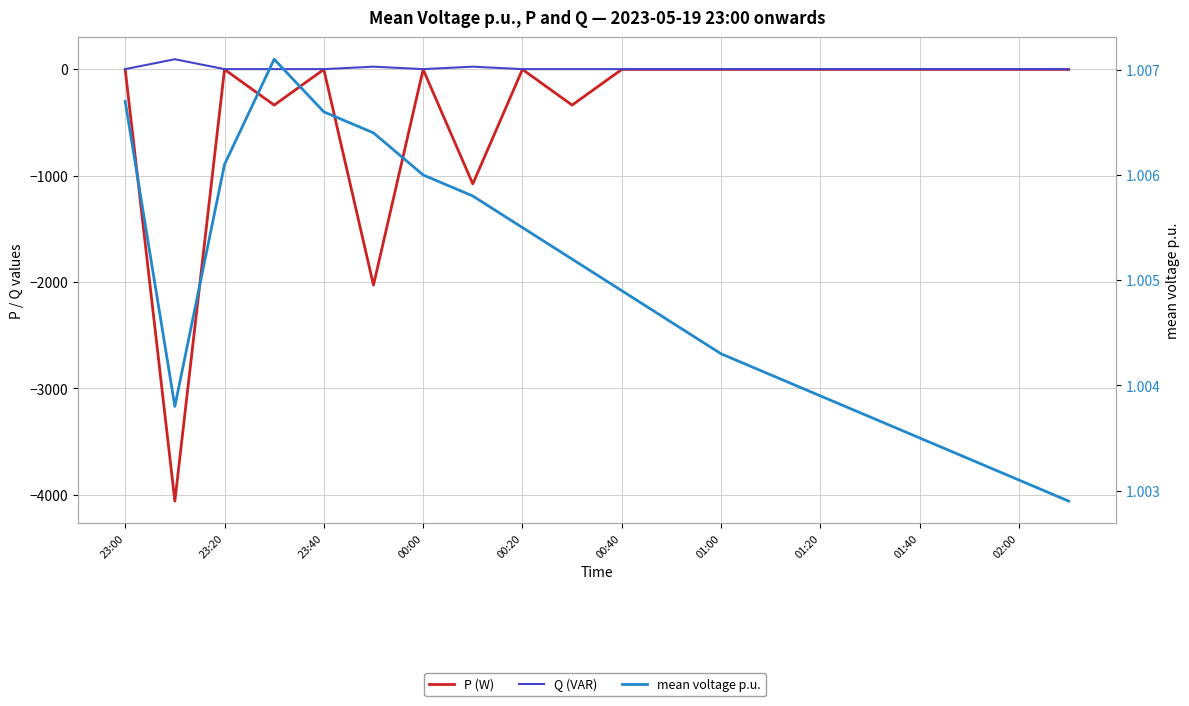

True or false: P (W) and mean voltage p.u. cross at least once.

False